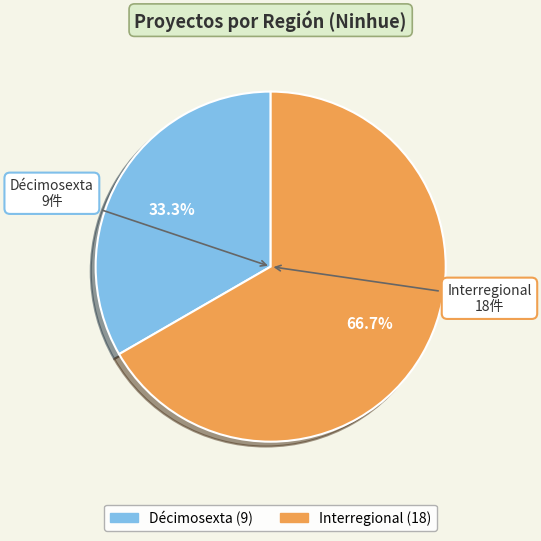

To the nearest percent, what is the combined percentage of Interregional and Décimosexta?

100%